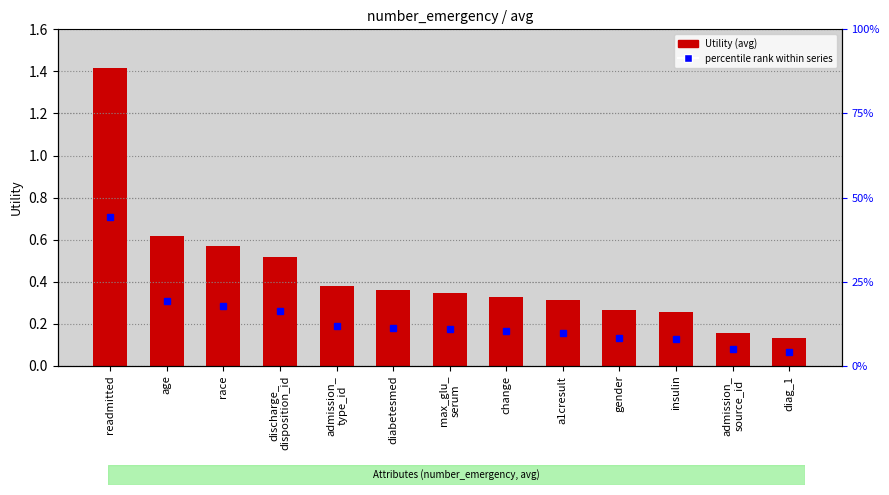

What is the difference between the values at race and age?

0.1